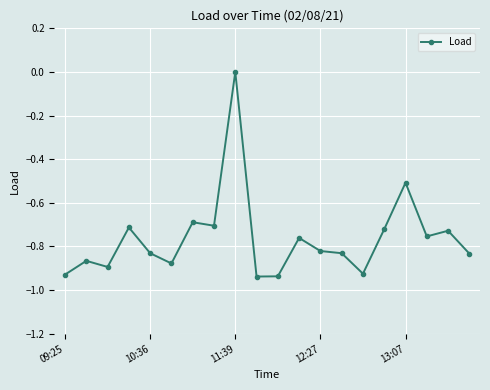

What is the sum of all values?

-15.3